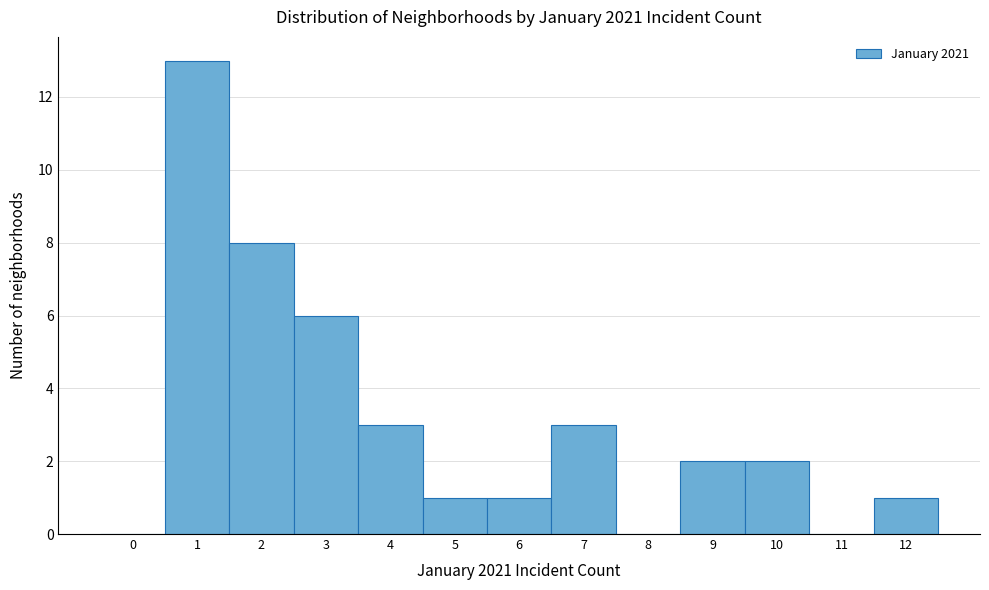

Reading left to right, transcribe all the data shown in this chart.

0=0	1=13	2=8	3=6	4=3	5=1	6=1	7=3	8=0	9=2	10=2	11=0	12=1